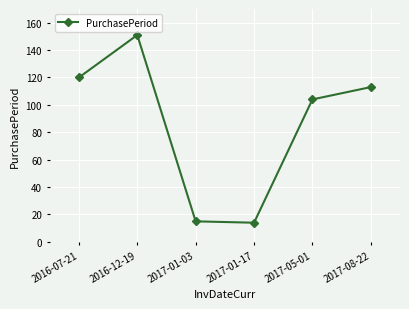

What is the label of the 6th point from the left?

2017-08-22